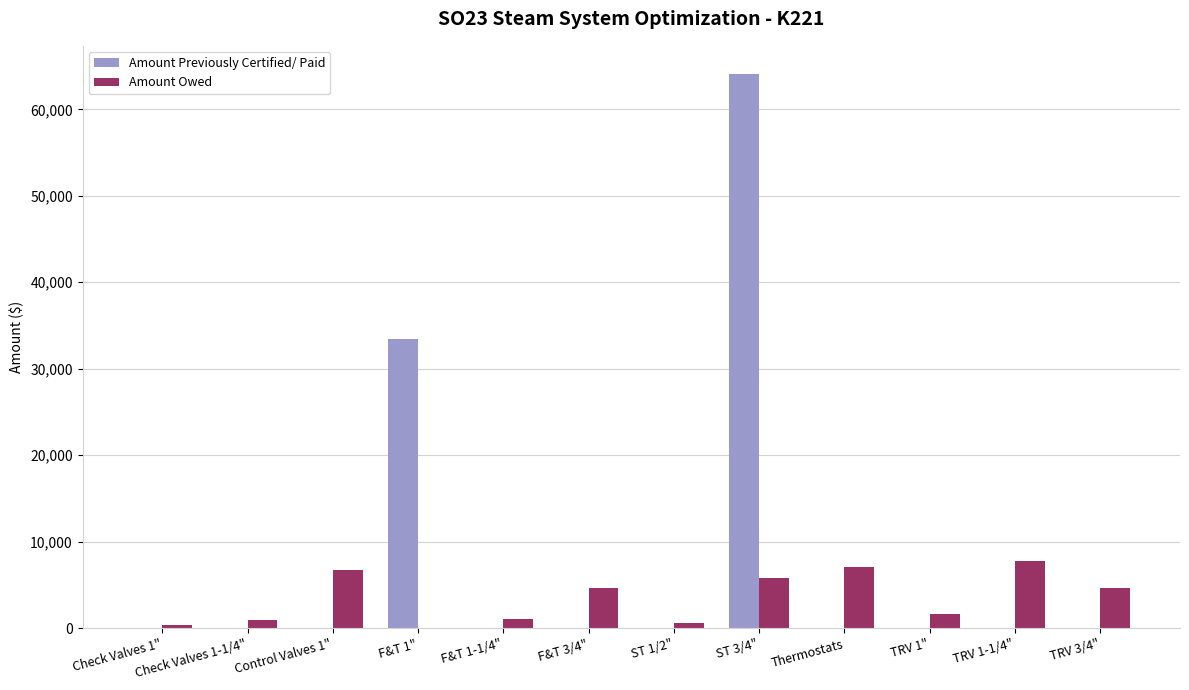

How many groups of bars are there?

12